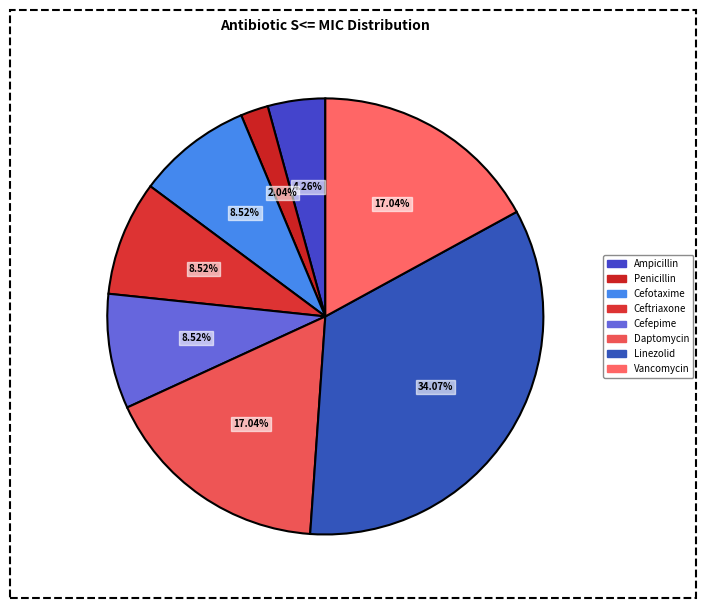

The Cefepime slice represents 9% of the pie. True or false?

True